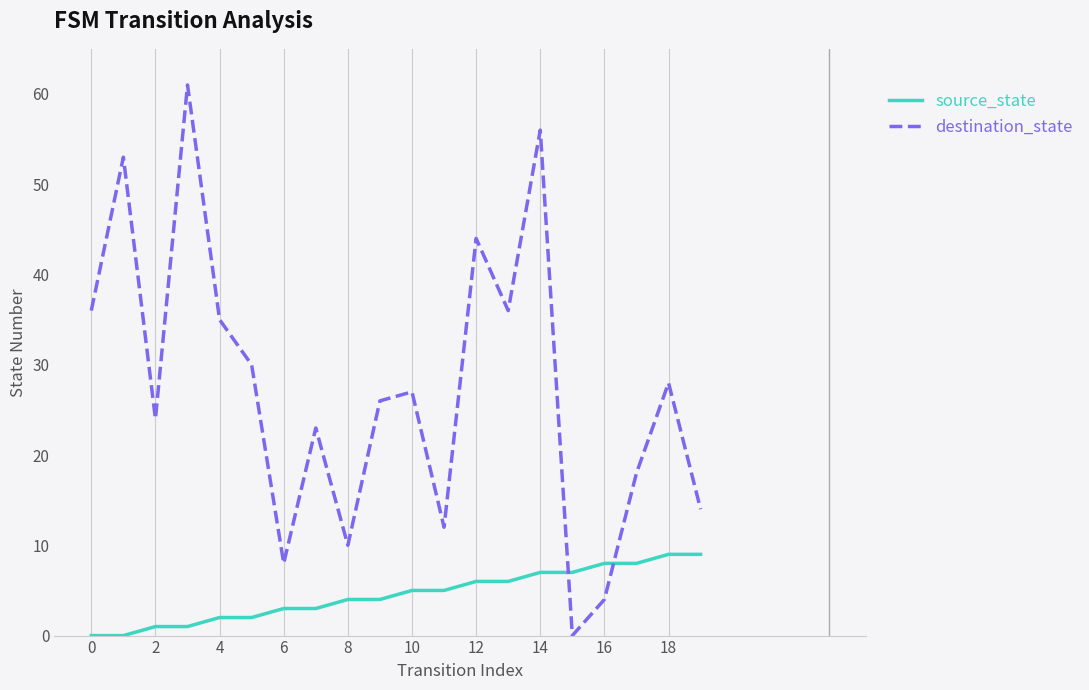

How many lines are shown in the chart?

2